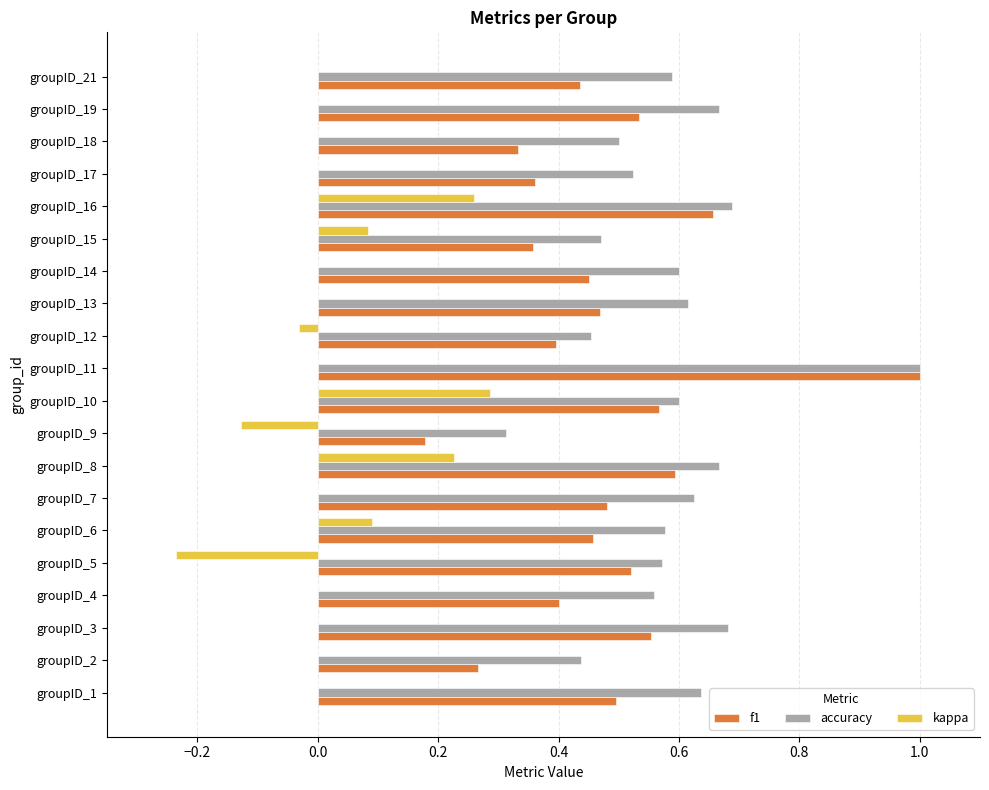

What is the total value across all series at groupID_6?

1.1